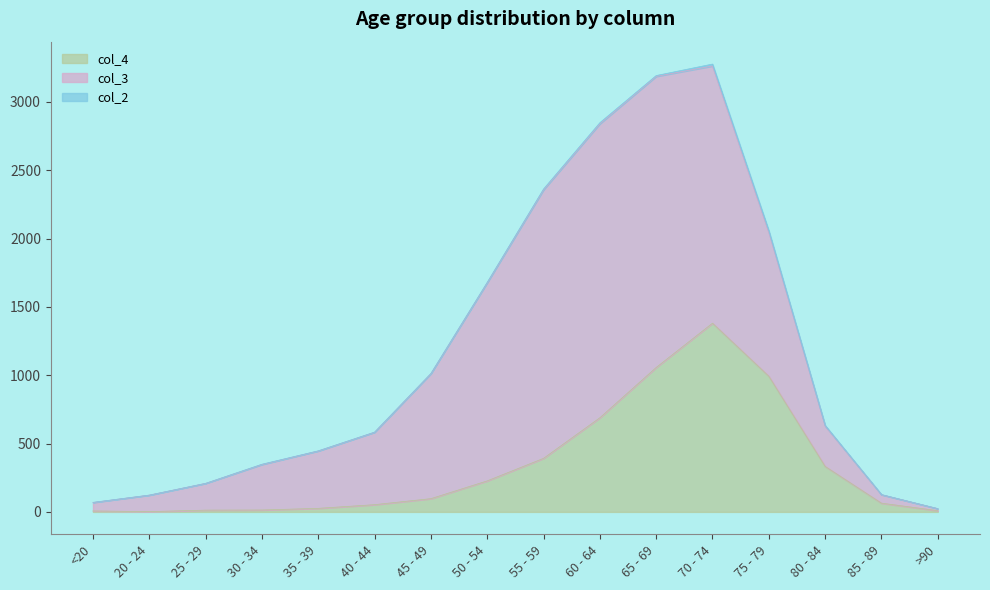

In col_2, how many points are higher than both neighbors (excluding endpoints)?

3